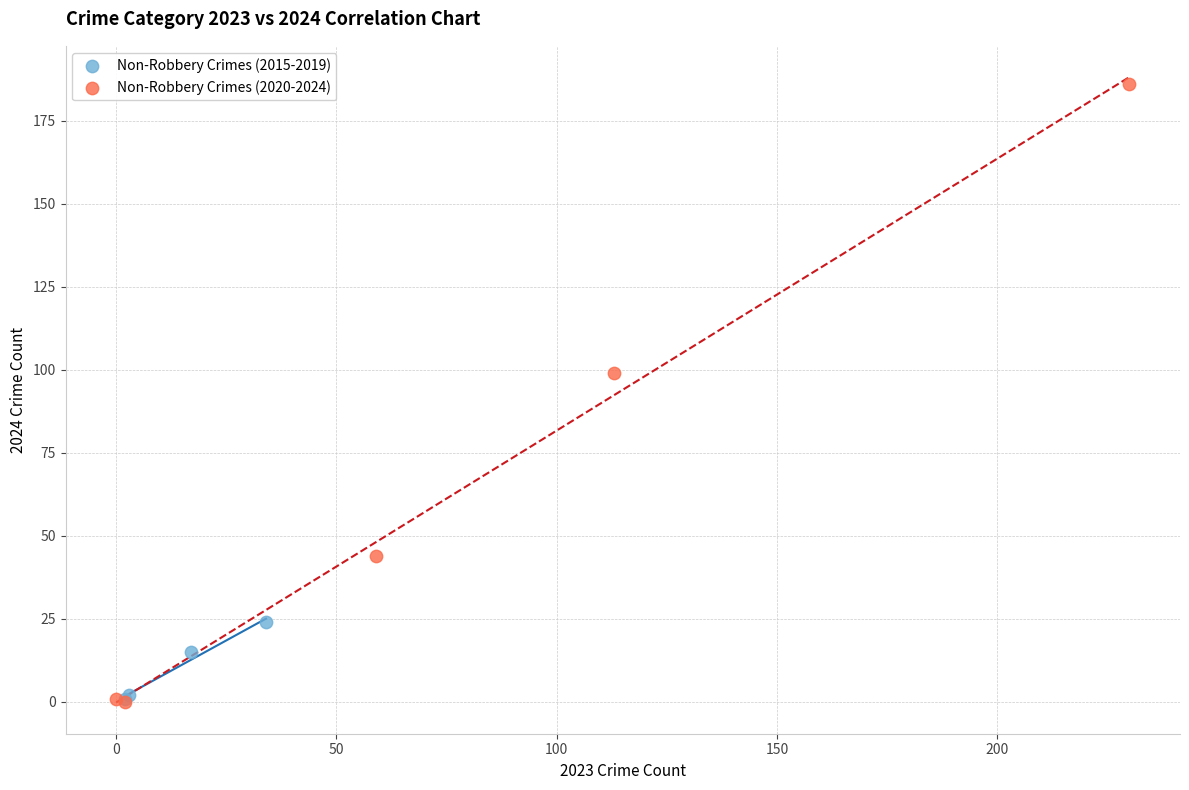

Which series has the widest spread of Y values?

Non-Robbery Crimes (2020-2024)